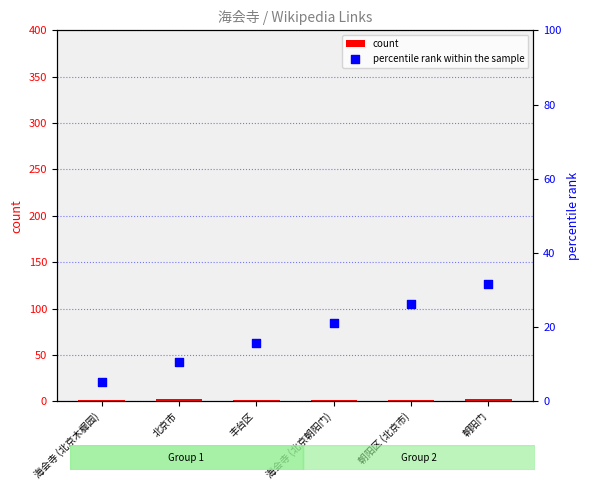

What is the total value across all series at 北京市?

12.5